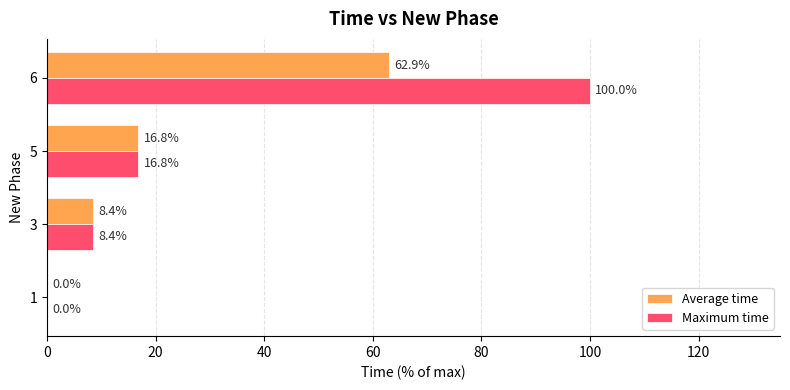

Where is Maximum time nearest to the value 50?

5